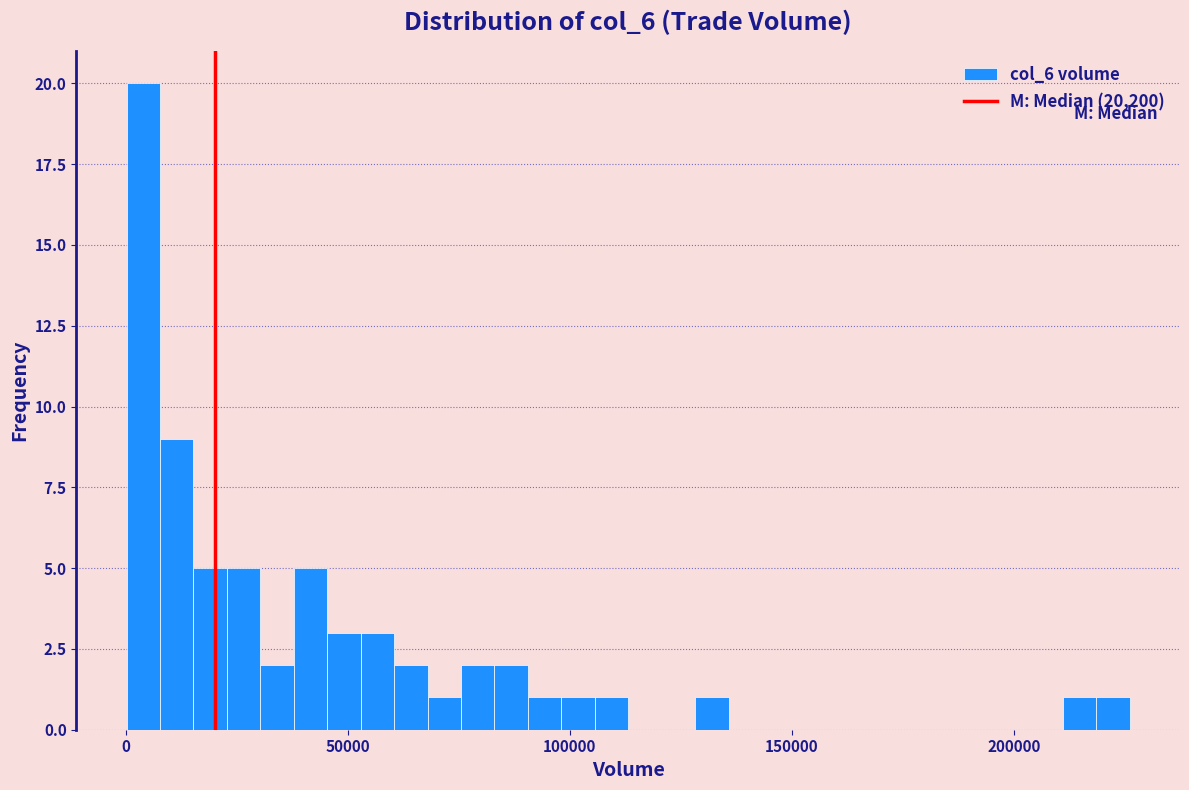

Around what value on the x-axis is the tallest bar? Give the approximate position of its centre, as read against the axis.

5000